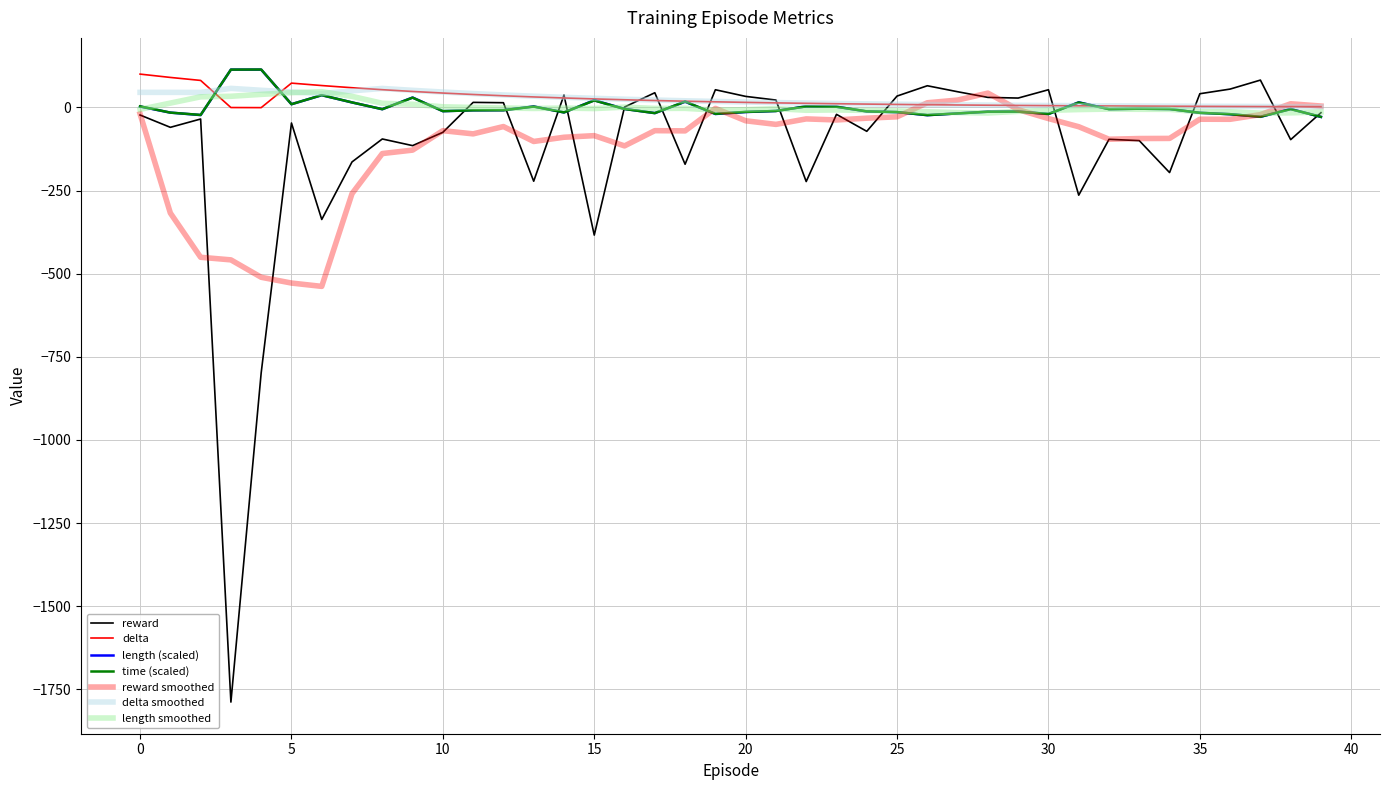

Reading left to right, extract all data points from this chart.

reward: -23.0	-60.0	-35.0	-1788.0	-798.0	-47.0	-337.0	-164.0	-95.0	-115.0	-75.0	15.0	14.0	-222.0	37.0	-384.0	1.0	44.0	-171.0	53.0	33.0	22.0	-223.0	-21.0	-72.0	34.0	65.0	47.0	30.0	28.0	53.0	-264.0	-96.0	-100.0	-196.0	41.0	55.0	82.0	-97.0	-16.0
delta: 100.0	90.0	81.0	-0.5	-0.8	72.9	65.6	59.0	53.1	47.8	43.0	38.7	34.9	31.4	28.2	25.4	22.9	20.6	18.5	16.7	15.0	13.5	12.2	10.9	9.8	8.9	8.0	7.2	6.5	5.8	5.2	4.7	4.2	3.8	3.4	3.1	2.8	2.5	2.3	2.0
length: 2.5	-15.8	-23.1	113.5	113.5	9.5	36.6	14.8	-5.5	29.6	-11.4	-8.7	-8.4	2.8	-15.2	21.3	-4.6	-17.2	16.9	-19.9	-14.0	-10.8	3.1	1.9	-12.2	-14.3	-23.4	-18.1	-13.1	-12.5	-19.9	15.1	-5.2	-4.0	-4.9	-16.4	-20.5	-28.4	-4.9	-28.7
time: 3.2	-15.8	-22.7	113.5	113.8	9.5	36.7	14.9	-5.5	29.2	-11.4	-8.9	-8.6	2.4	-15.2	20.8	-5.0	-17.2	17.5	-19.5	-13.6	-10.9	3.0	2.0	-12.1	-14.1	-23.3	-18.3	-13.0	-12.7	-20.0	14.8	-5.5	-3.9	-5.1	-16.4	-20.5	-28.3	-5.3	-28.5